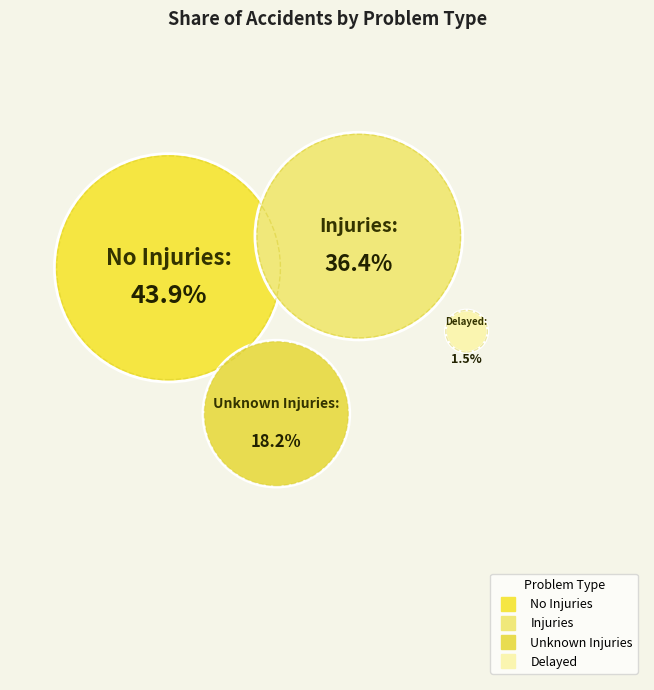

True or false: Unknown Injuries accounts for 18% of the total.

True